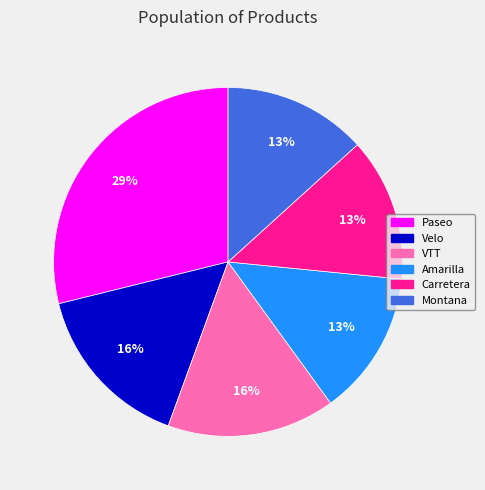

True or false: Velo accounts for 29% of the total.

False